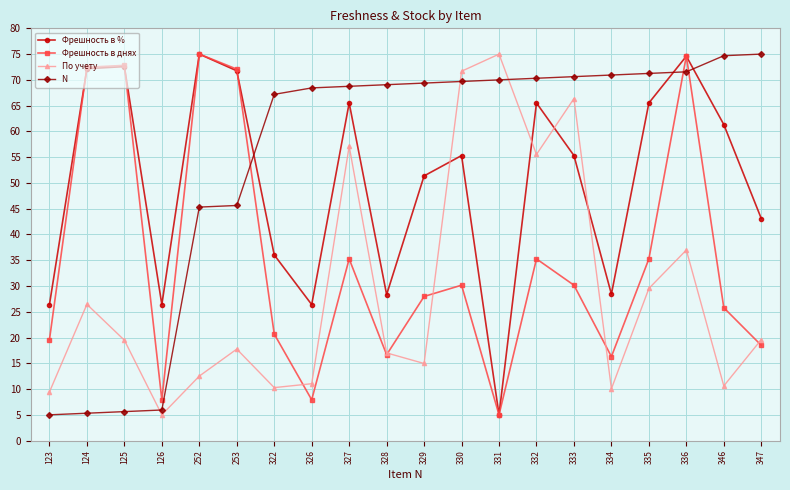

What is the lowest value of the Фрешность в днях series?

5.0